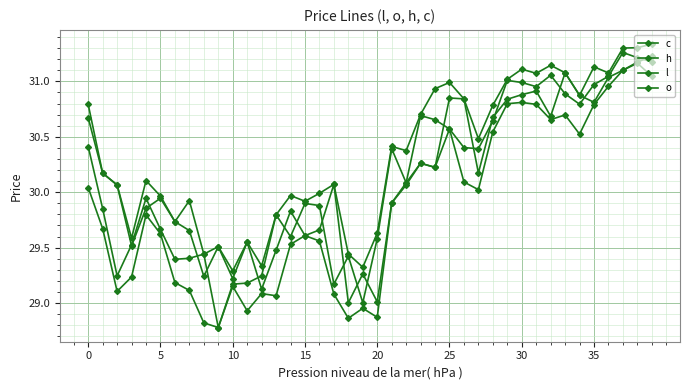

Which series has the widest spread of values?

c